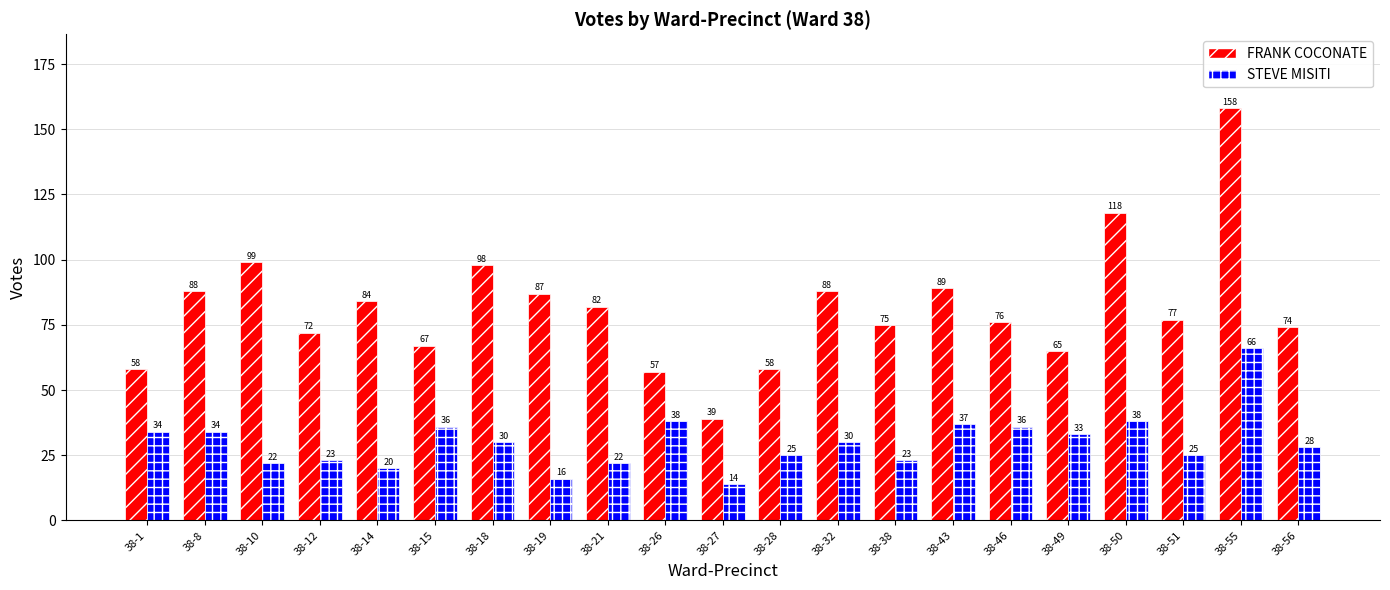

The value of STEVE MISITI at 38-32 is 17. True or false?

False